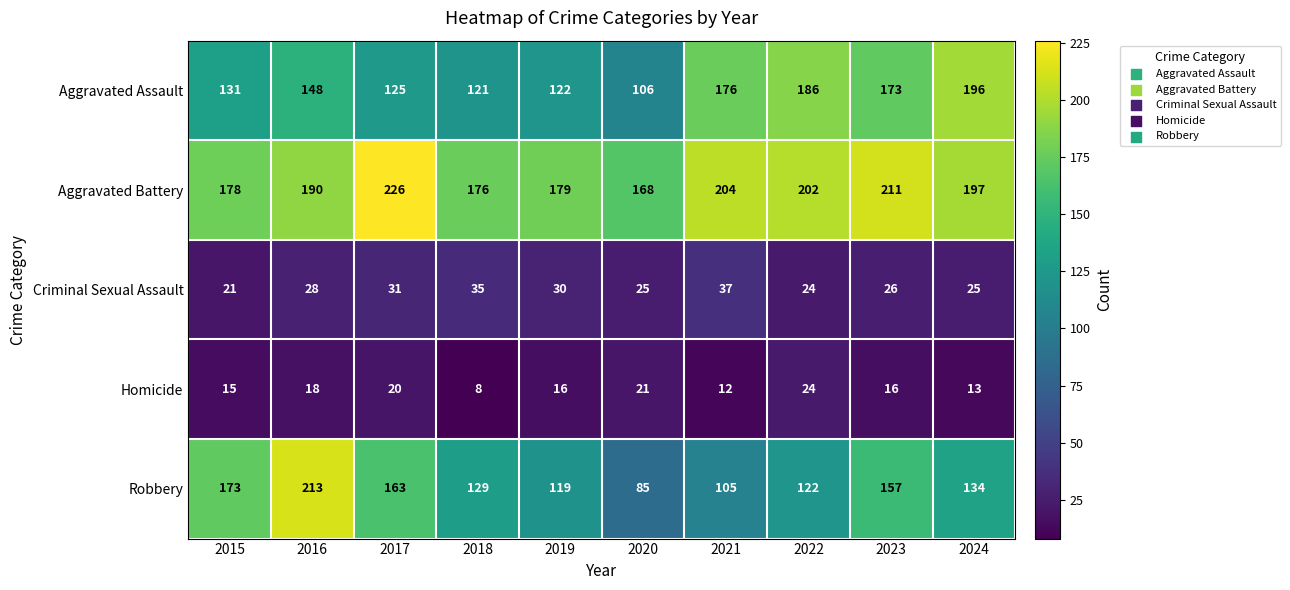

At 2019, list the series in order from smallest to largest.

Homicide, Criminal Sexual Assault, Robbery, Aggravated Assault, Aggravated Battery